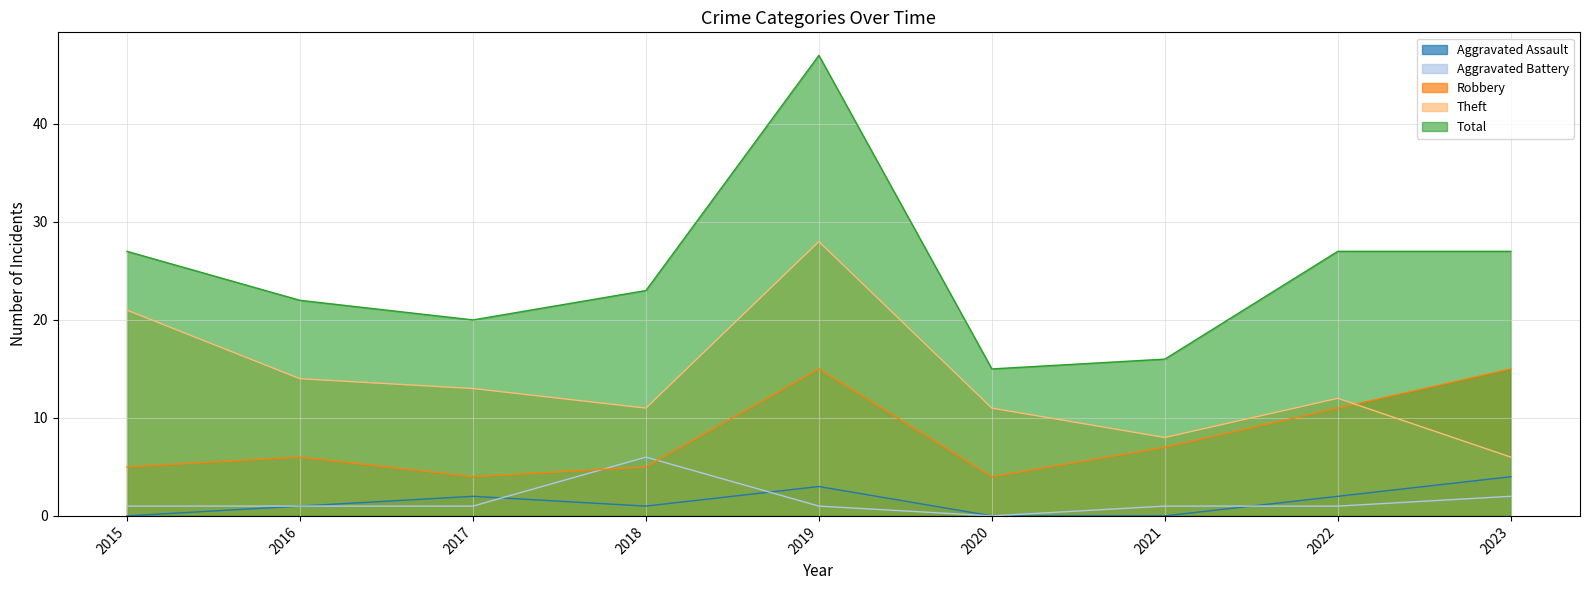

What is the sum of all Robbery values?

72